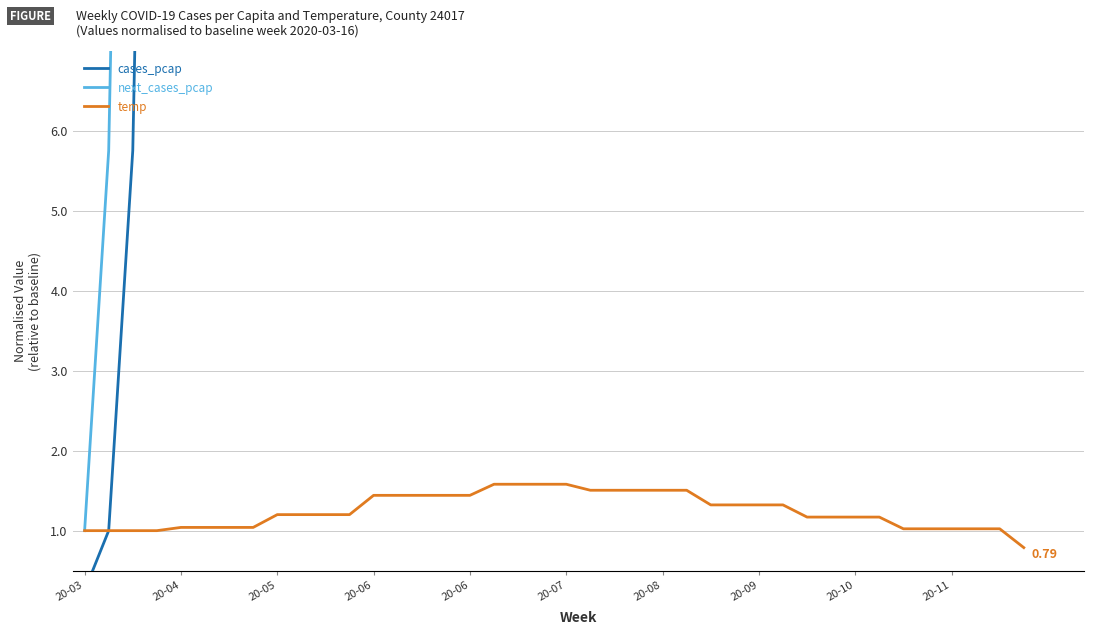

At which label does cases_pcap reach its minimum?

20-03